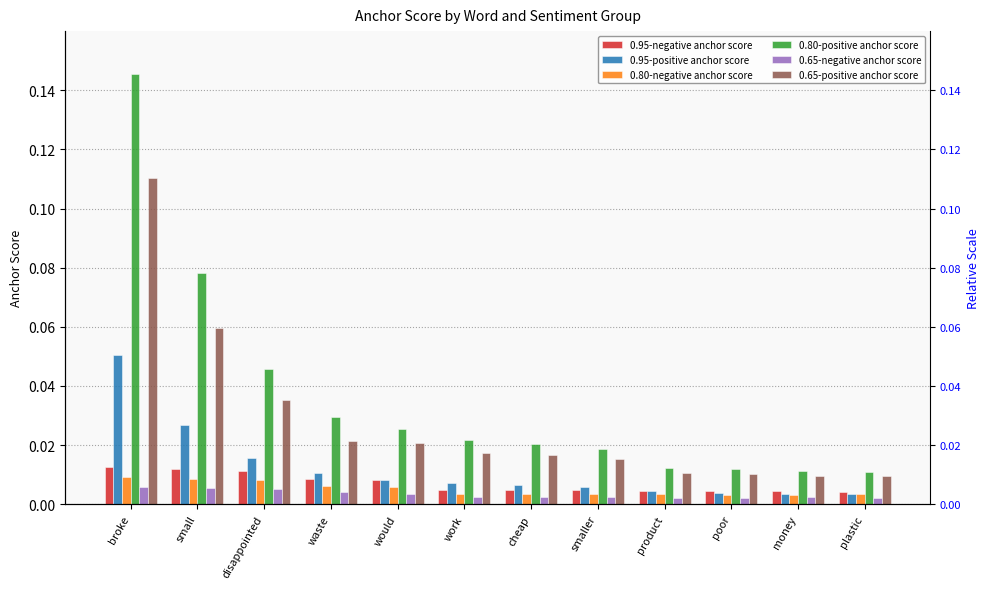

Between plastic and money, which is larger?

money